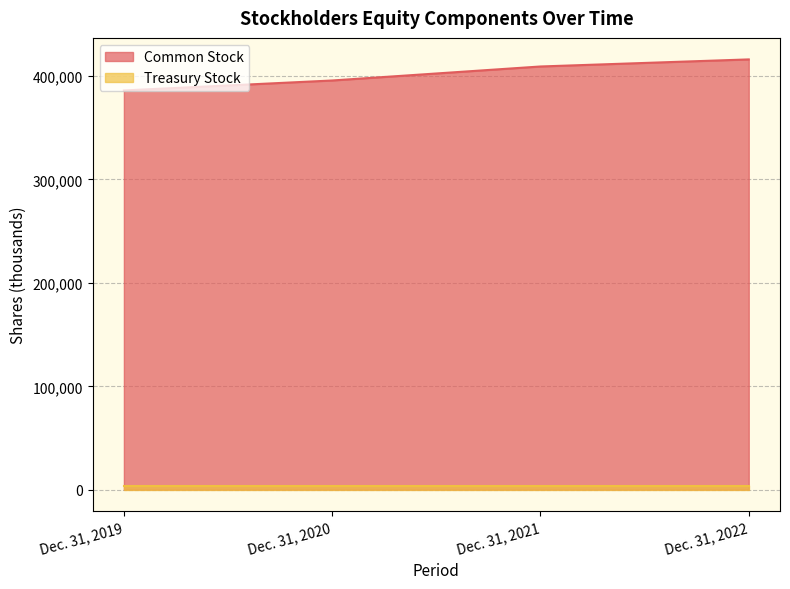

Which category has the lowest value across all series?

Dec. 31, 2019